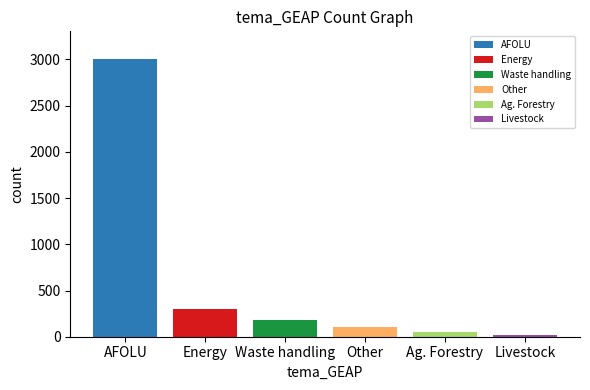

Reading right to left, list all the values displayed in this chart.

16	46	108	176	304	3004